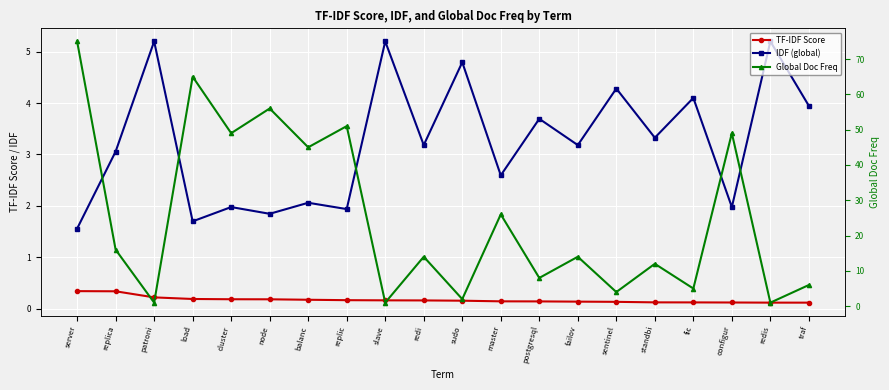

What is the sum of all Global Doc Freq values?

500.0